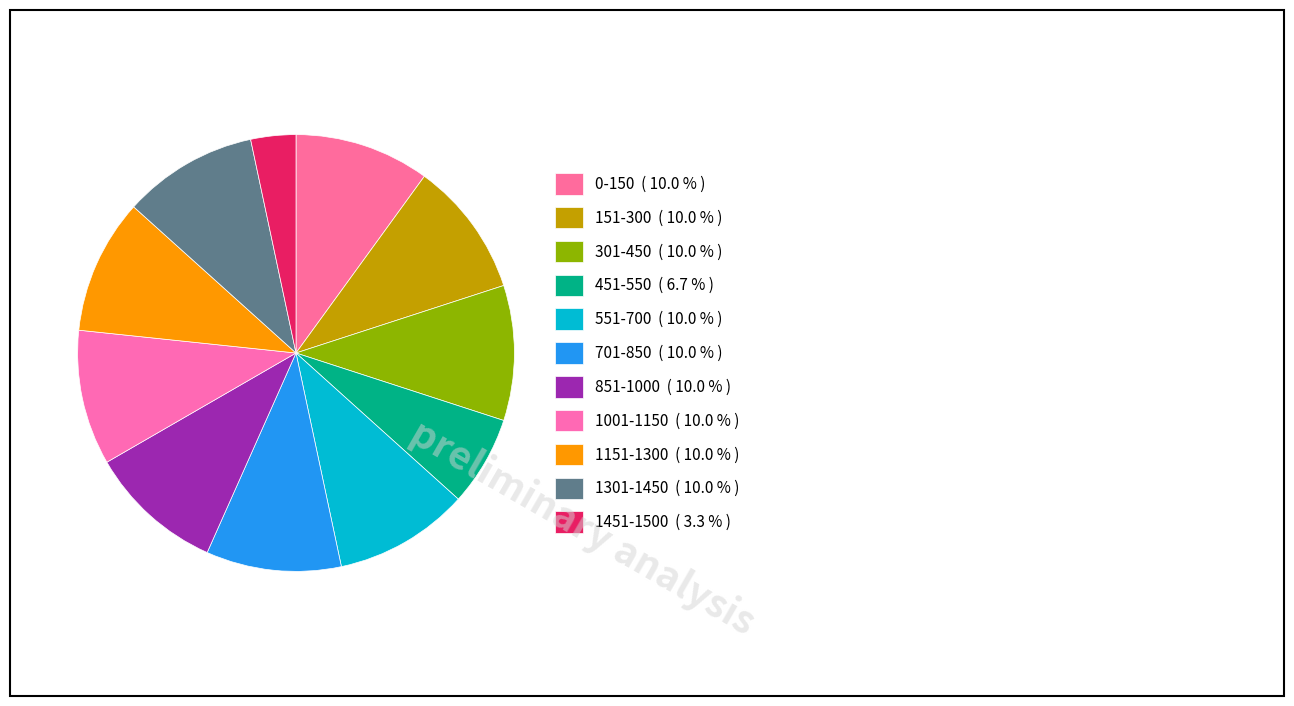

Count the number of slices in the pie.

11